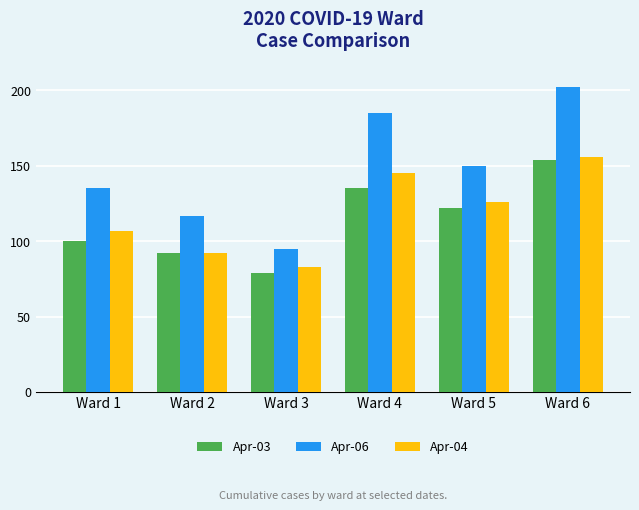

At how many categories does at least one series exceed 82?

6